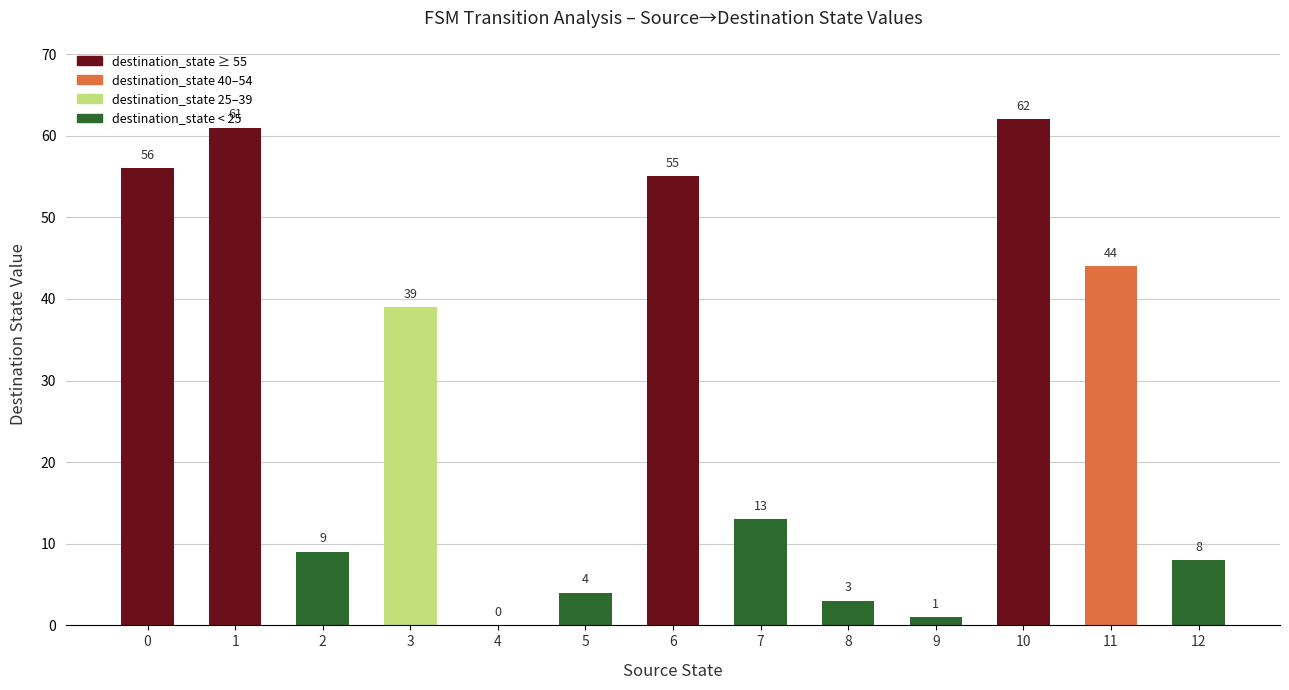

The value at 4 is 0. True or false?

True